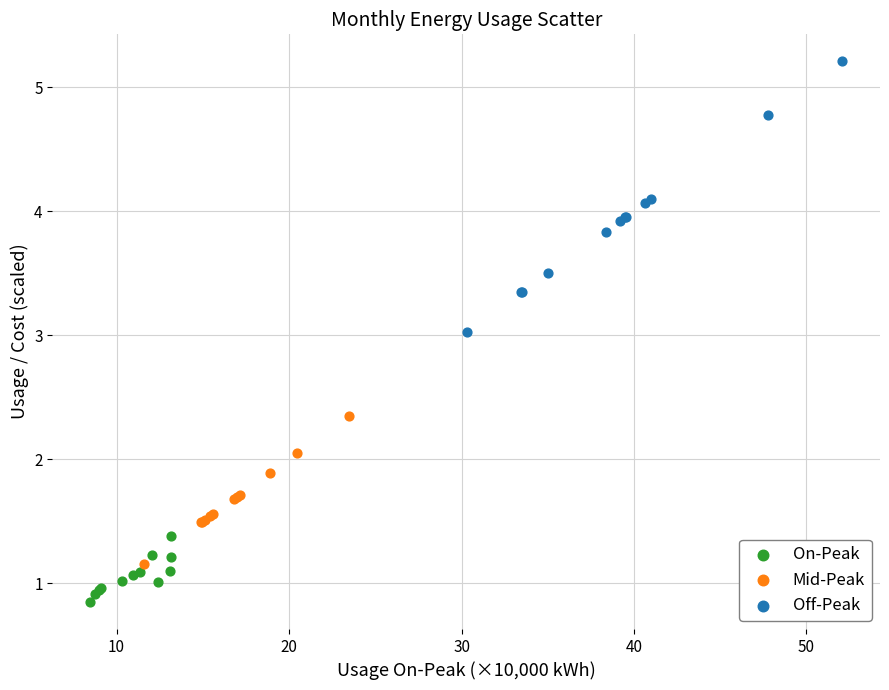

Which series has the largest Y range (max minus min)?

Off-Peak